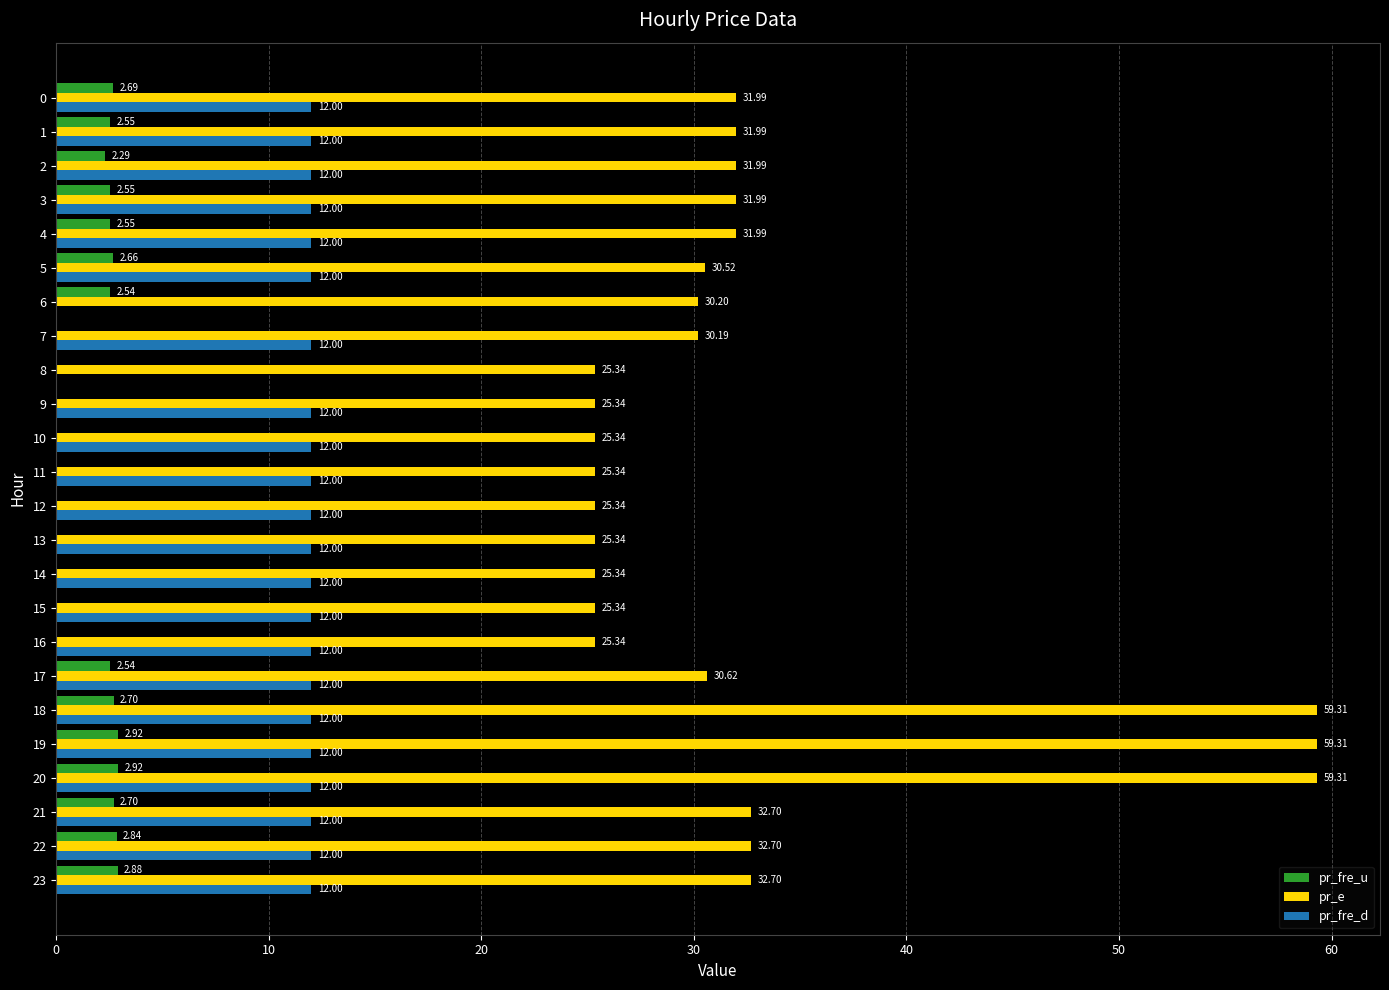

What is the sum of all pr_e values?

785.5